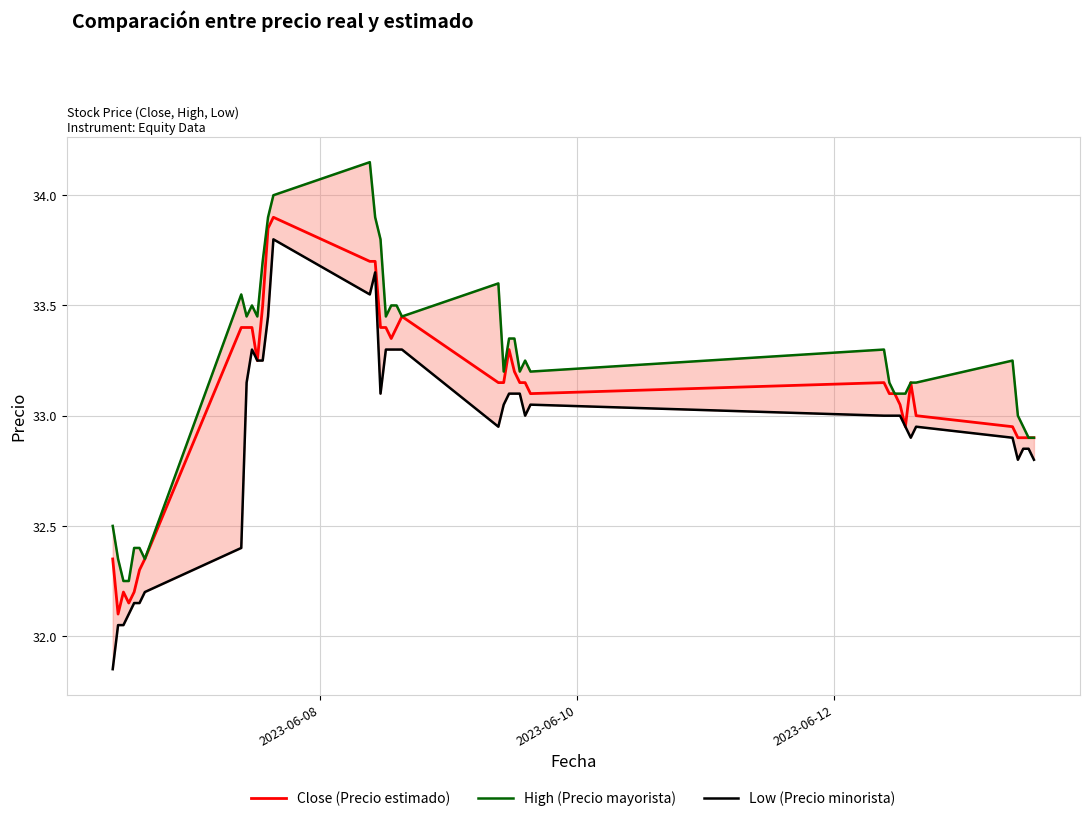

True or false: Close (Precio estimado) has more than 0 interior local peaks.

True